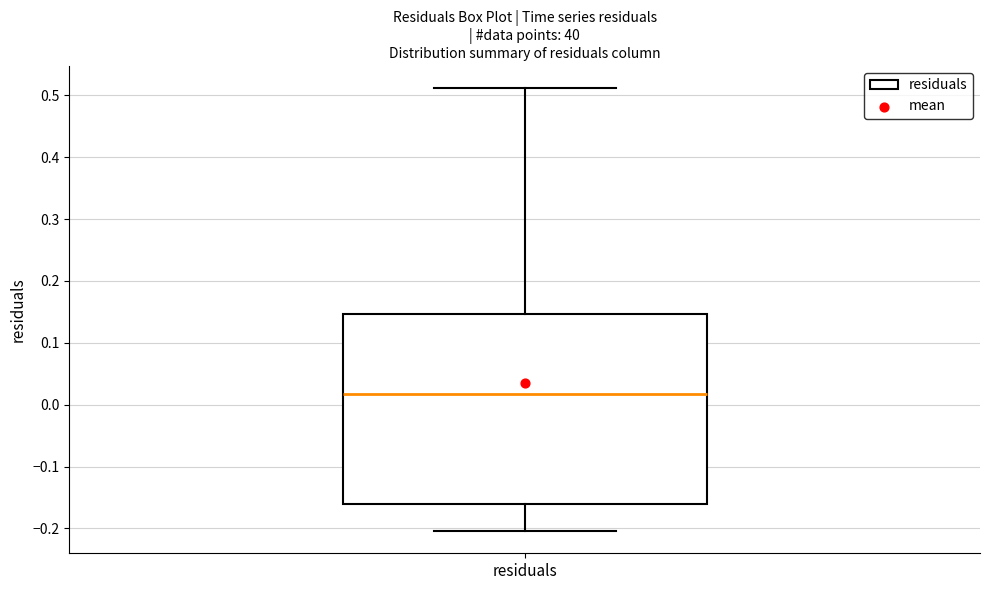

Transcribe this box plot: give where the median line is, the range the box spans, and where the two whiskers end, as read against the y-axis. The values are not printed on the chart, so give them approximately, as read against the axis.

median 0.02, box -0.16 to 0.15, whiskers -0.20 to 0.51